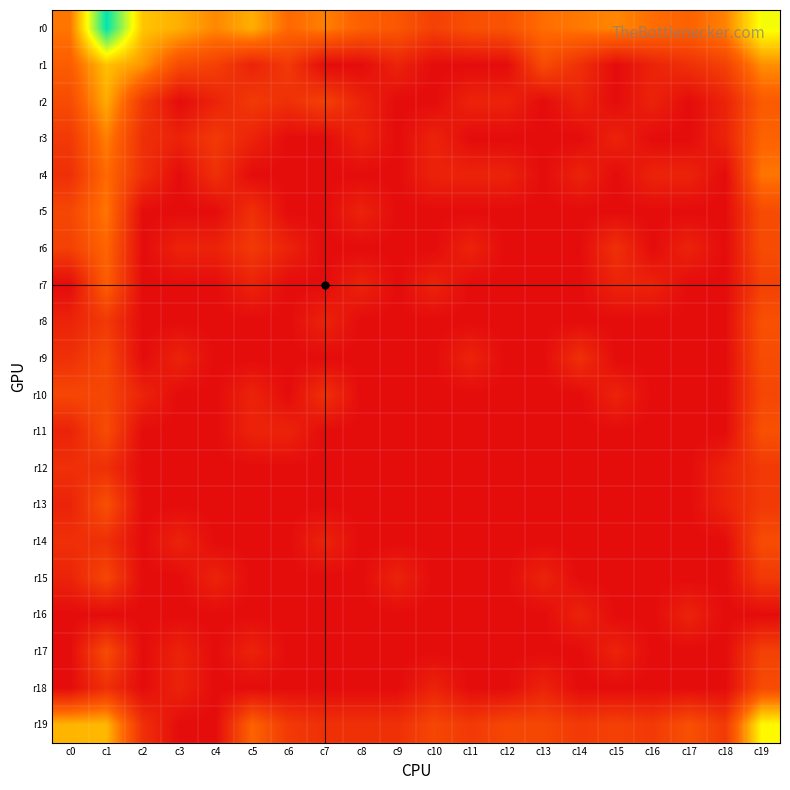

List the series in order of their peak value, lowest first.

r16, r12, r10, r15, r9, r14, r17, r18, r8, r11, r13, r7, r6, r4, r5, r3, r2, r1, r19, r0